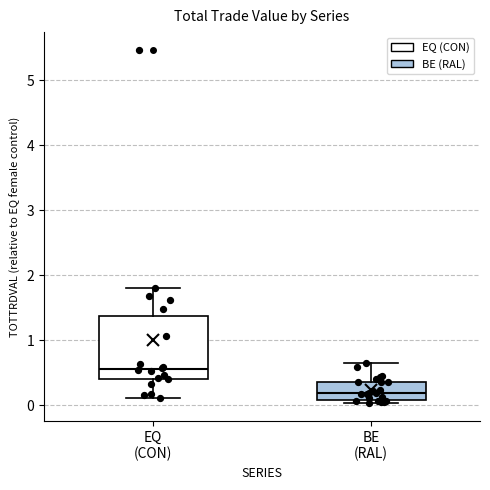

Where does the upper whisker of the box for BE (RAL) end on the y-axis? The values are not printed on the chart, so give them approximately, as read against the axis.

0.7